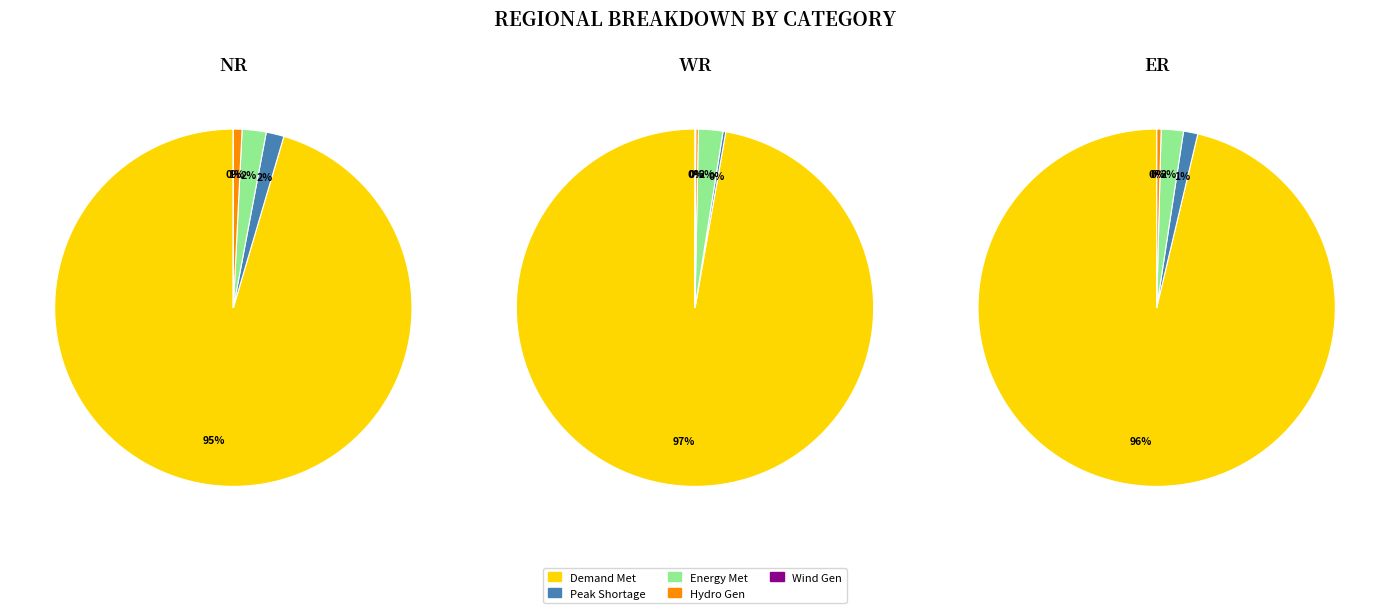

How many slices are in this pie chart?

5